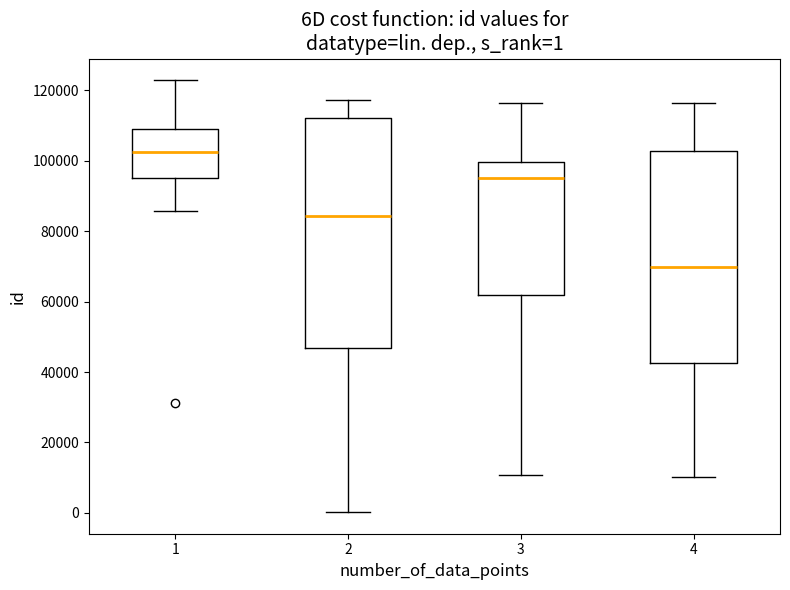

Comparing the boxes themselves (not the whiskers), which one is the tallest?

2